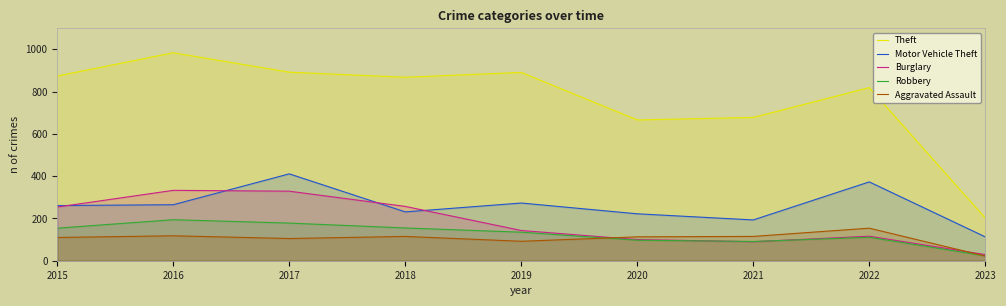

What is the spread (max minus min) of values at 2017?

787